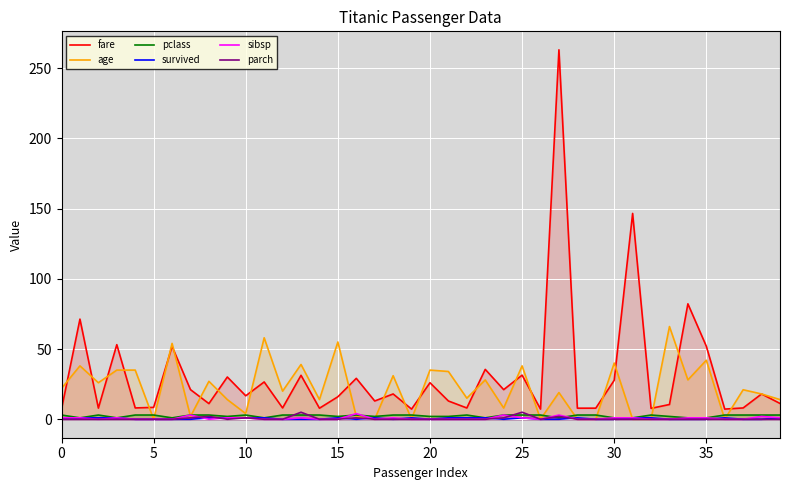

At how many categories does at least one series exceed 237?

1